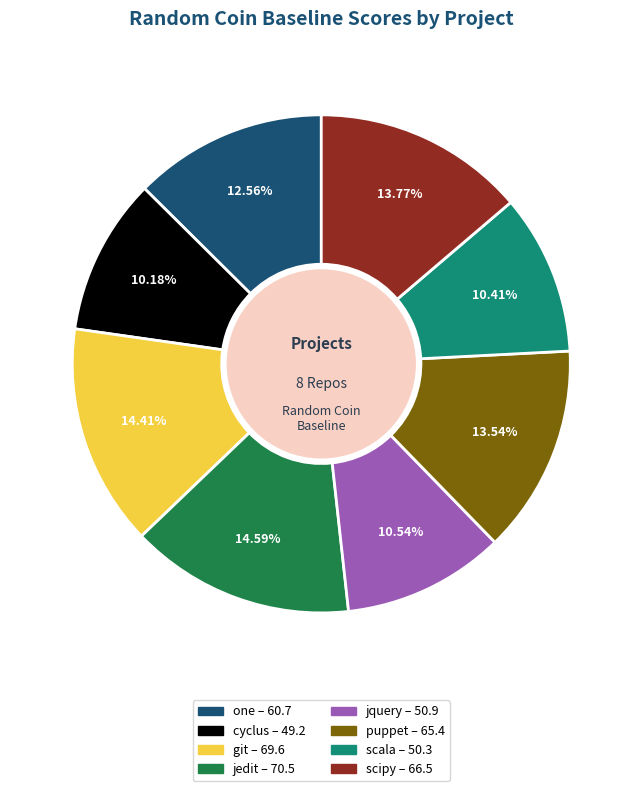

Count the number of slices in the pie.

8